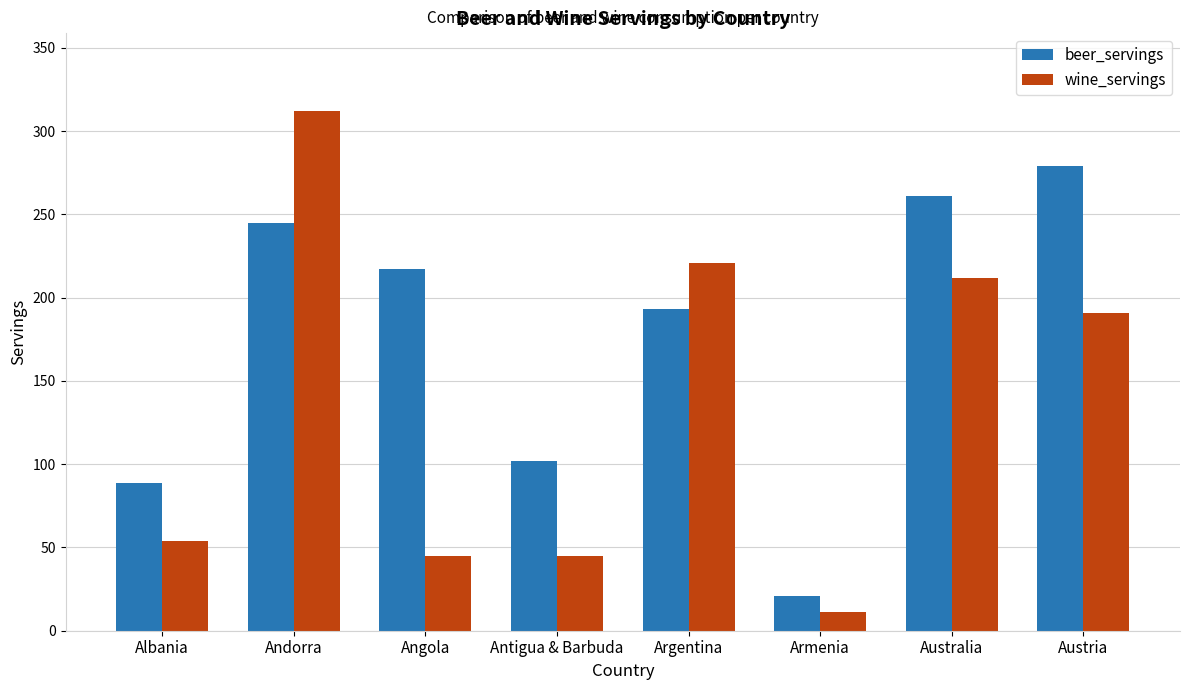

What position from the left is Austria?

8